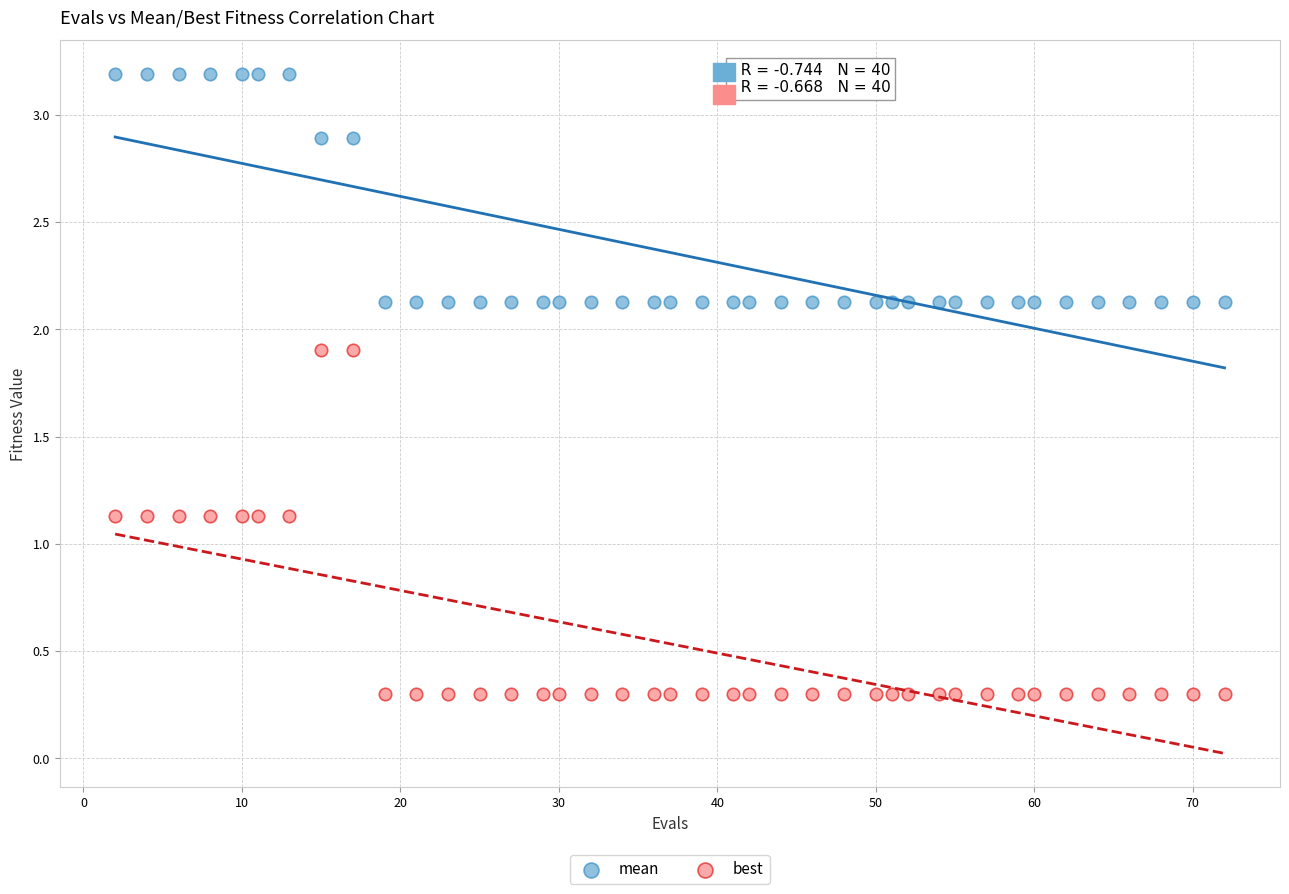

Across all data points, what is the range of X values (max minus min)?

70.0